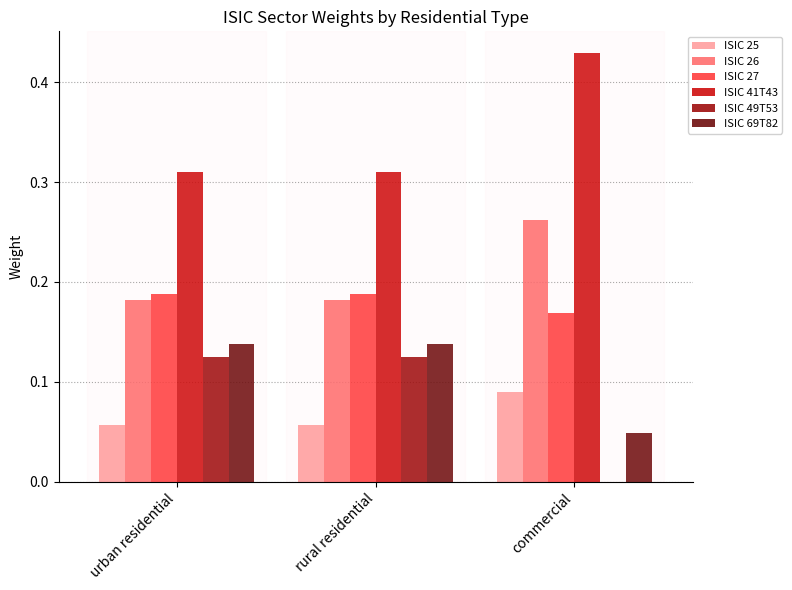

Which series has the largest total across all categories?

ISIC 41T43